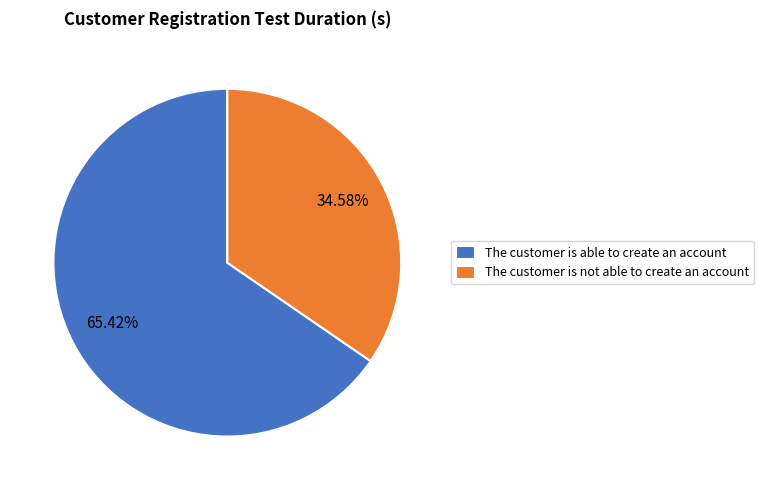

Count the number of slices in the pie.

2